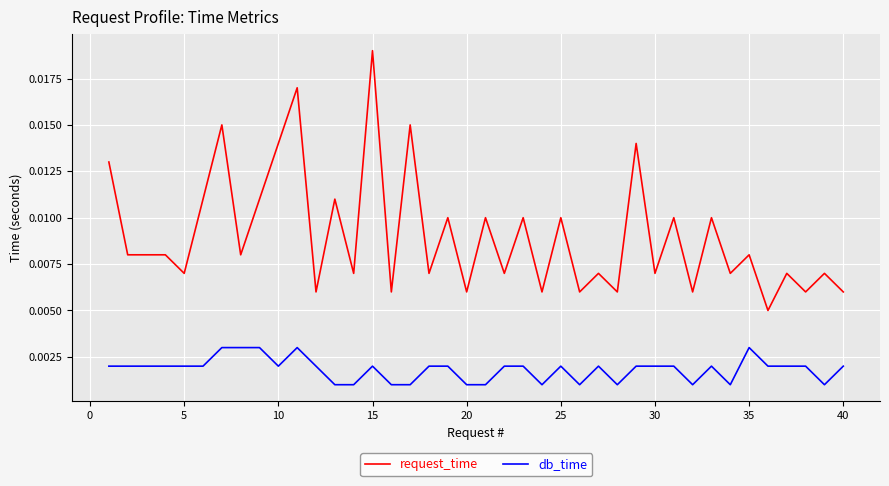

Which series has the largest total across all categories?

request_time